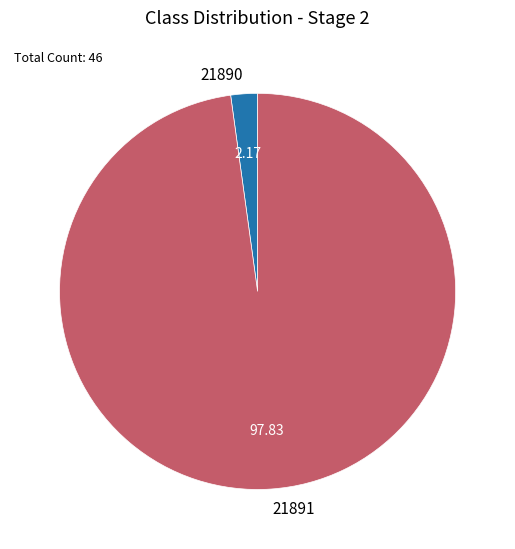

Do 21890 and 21891 together represent more than half of the pie?

Yes